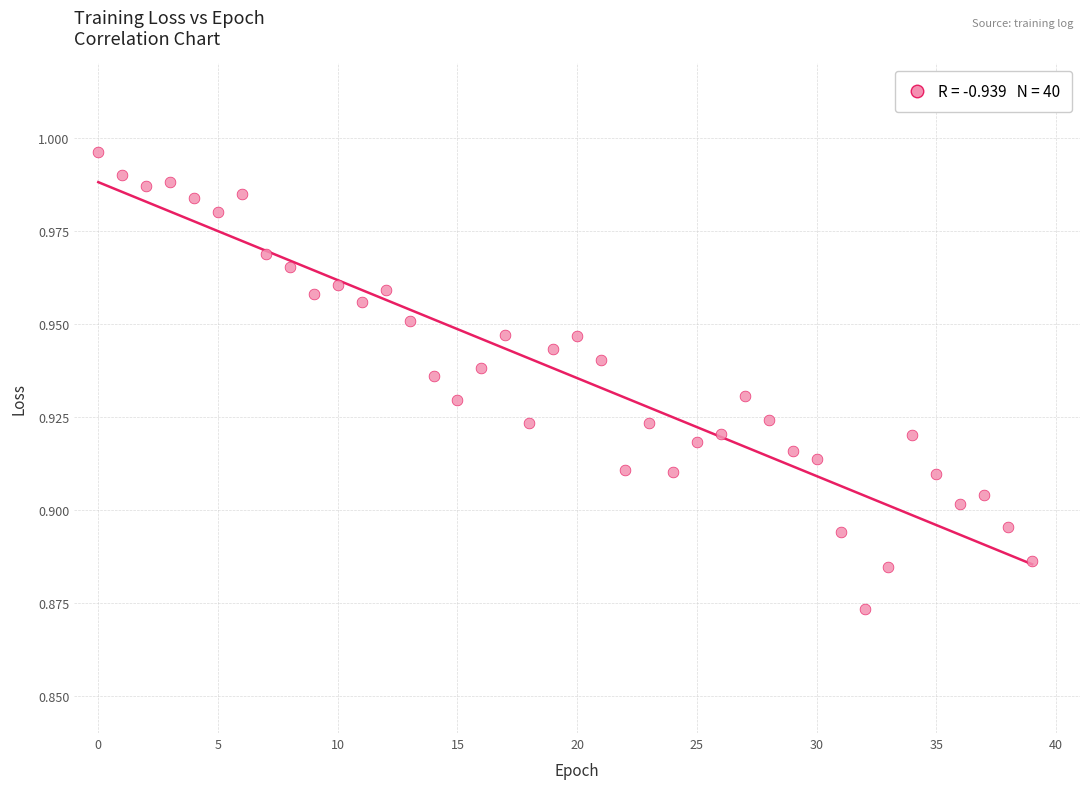

Count the number of points in this scatter plot.

40